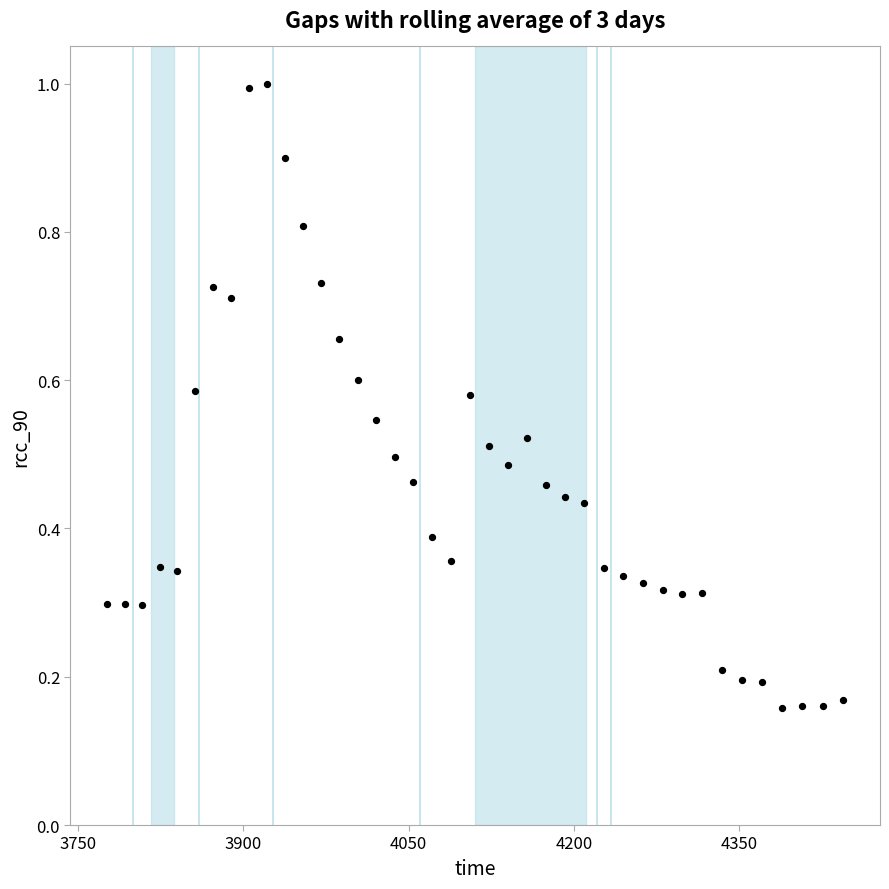

What is the range of Y values (max minus min)?

0.8